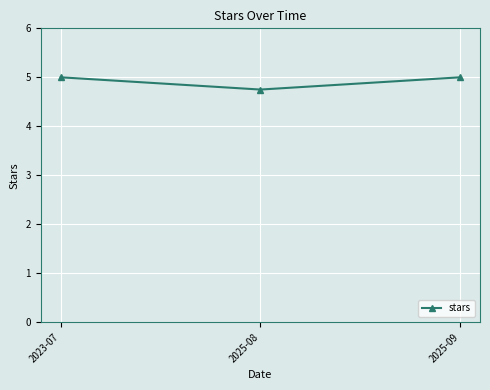

Reading left to right, what are all the values shown in this chart?

2023-07=5.0	2025-08=4.8	2025-09=5.0